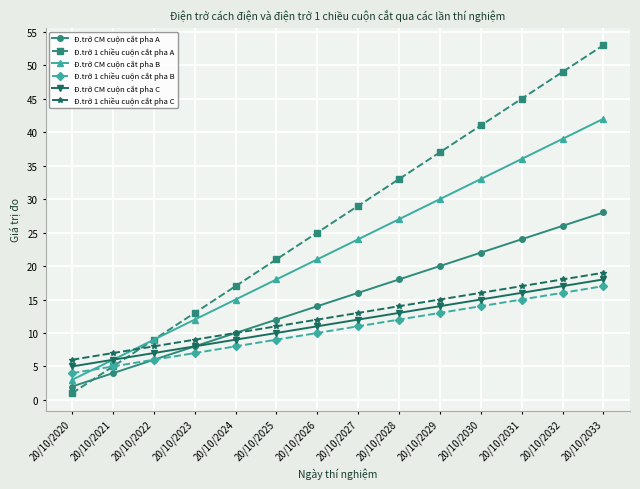

How many categories are shown in the chart?

14